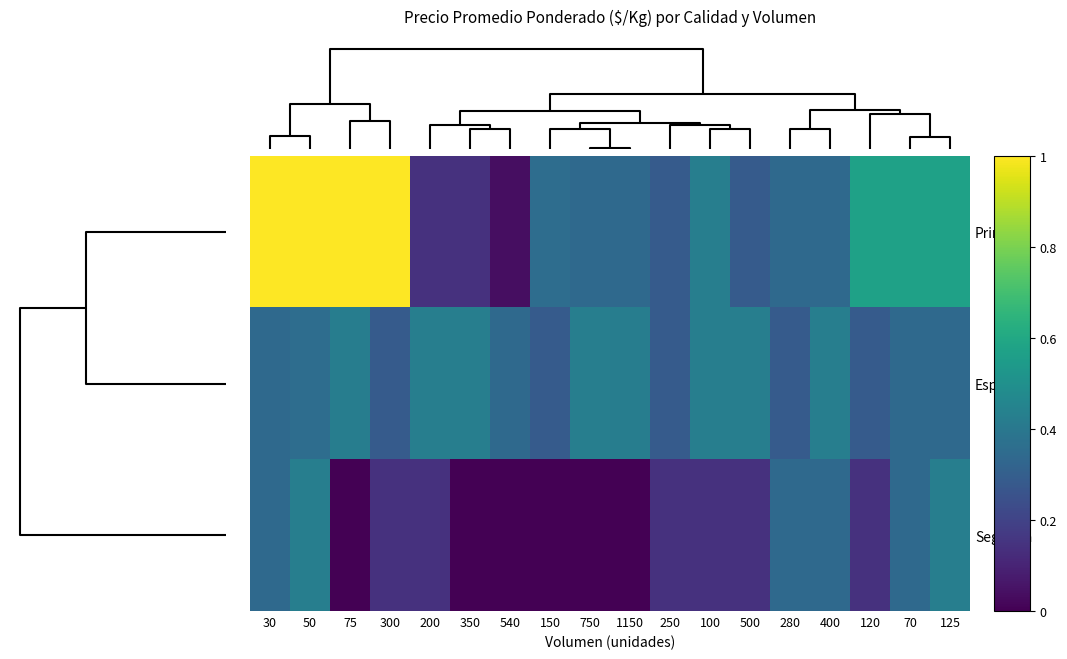

At how many categories does at least one series exceed 0?

18